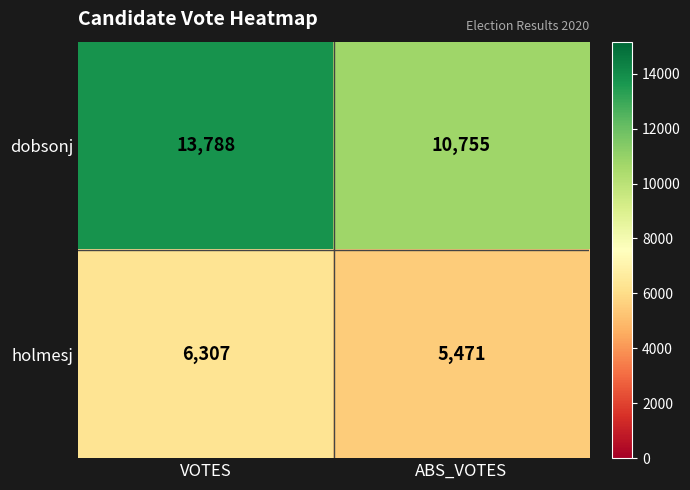

How many values in the holmesj series are below 6307?

1